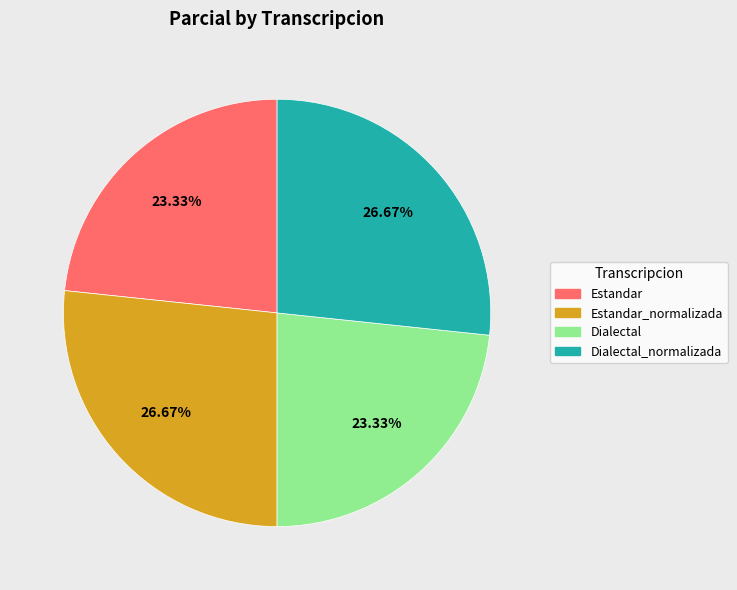

Is the sum of Dialectal_normalizada and Estandar greater than half?

No